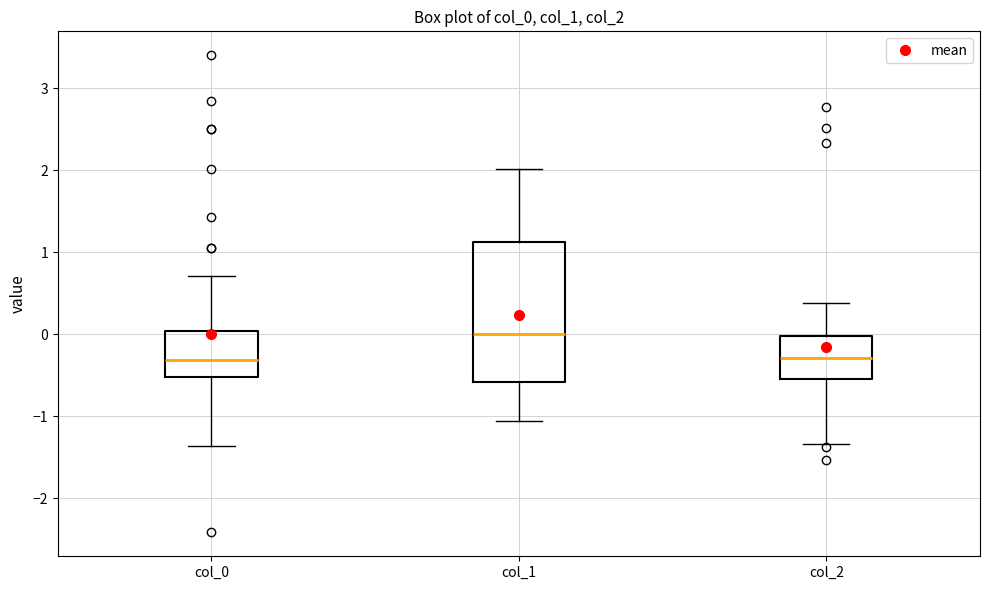

Comparing the boxes themselves (not the whiskers), which one is the tallest?

col_1